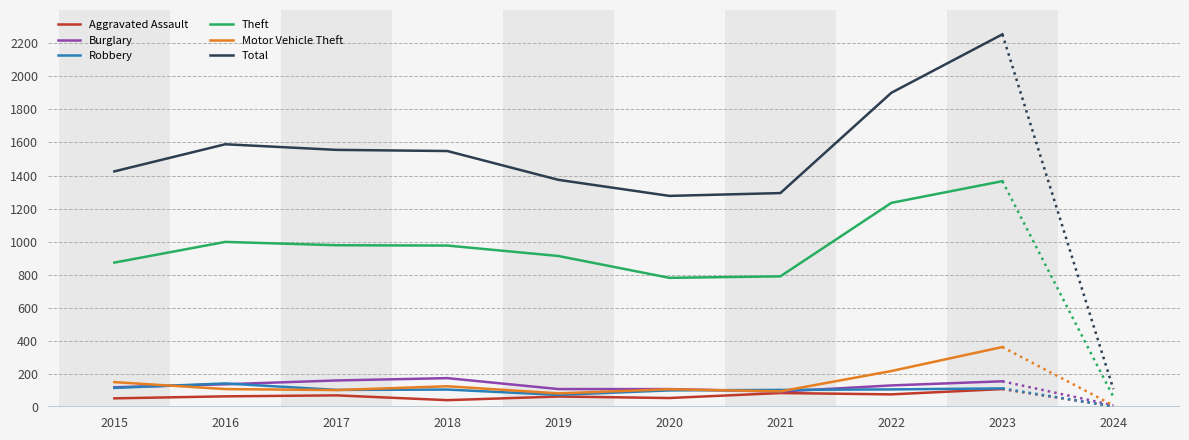

What is the difference between the highest and lowest values at 2018?

1505